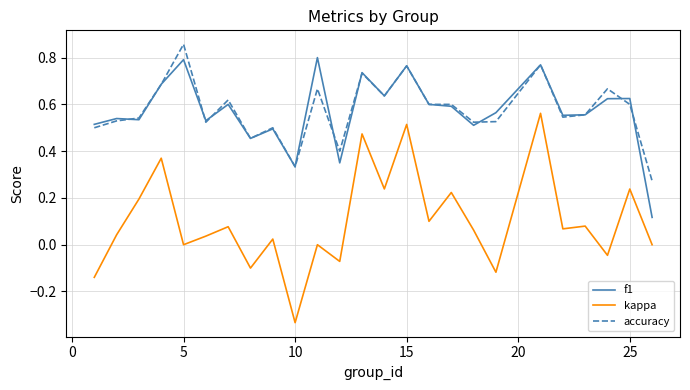

True or false: kappa and f1 intersect in this chart.

False